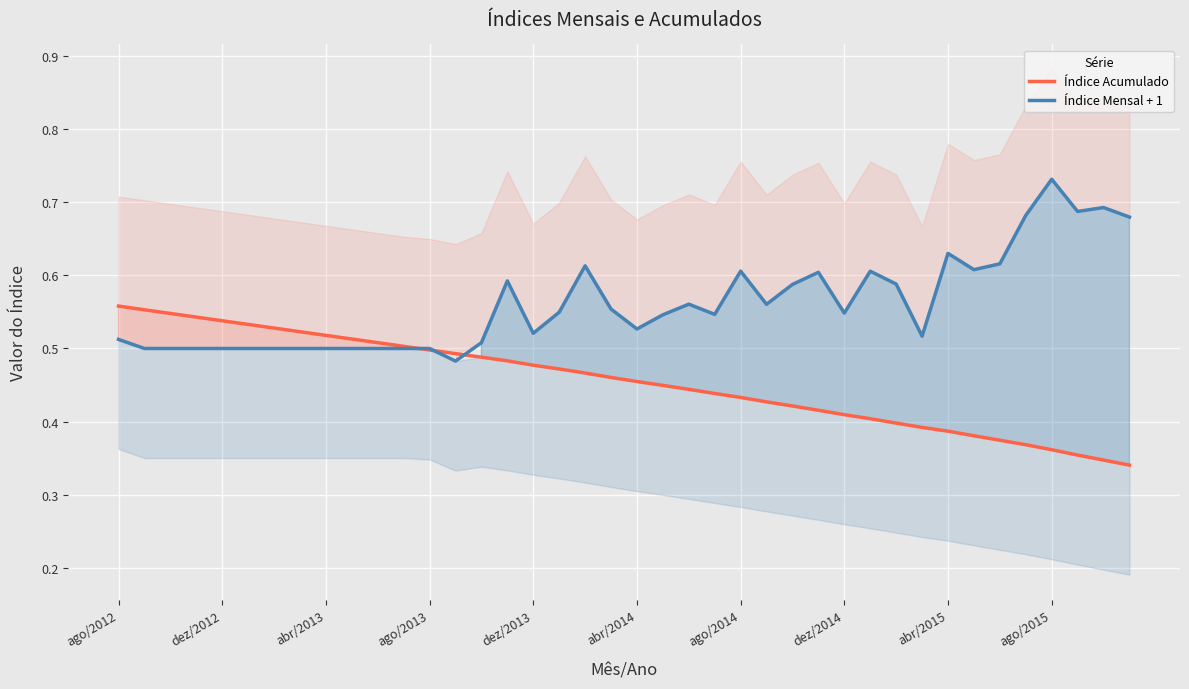

The value of Índice Mensal + 1 at abr/2013 is 0.9. True or false?

False